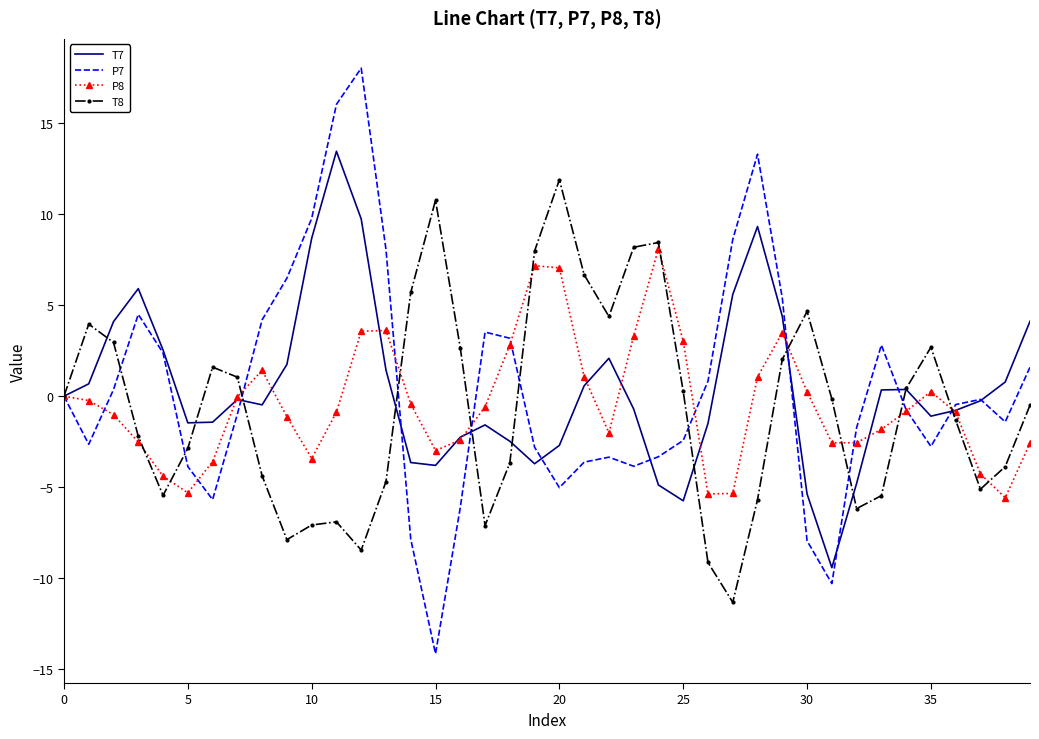

Which series has the largest range (max minus min)?

P7